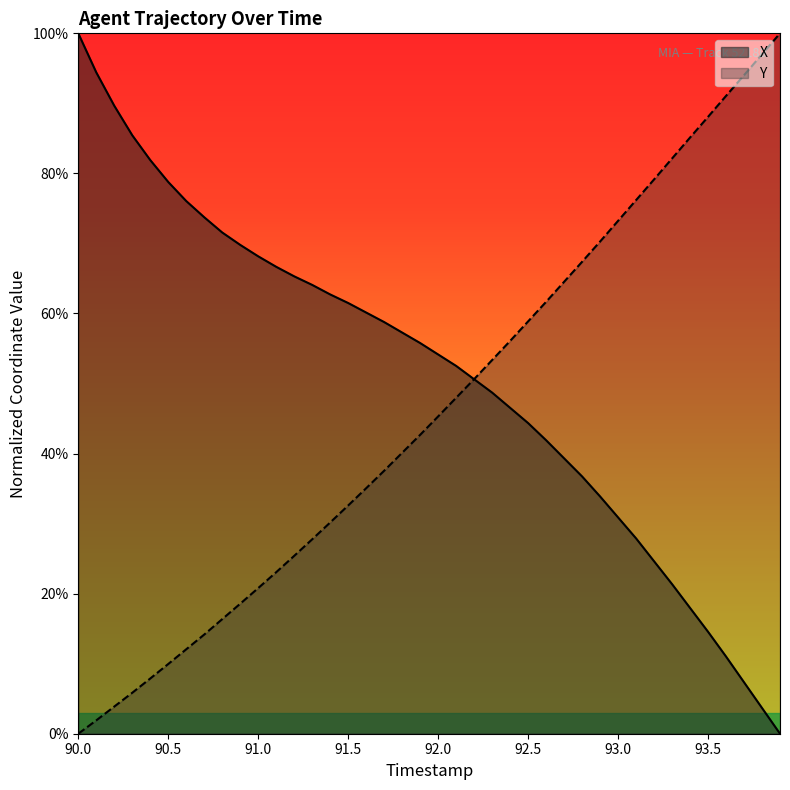

Does the chart display data point markers on the line(s)?

No